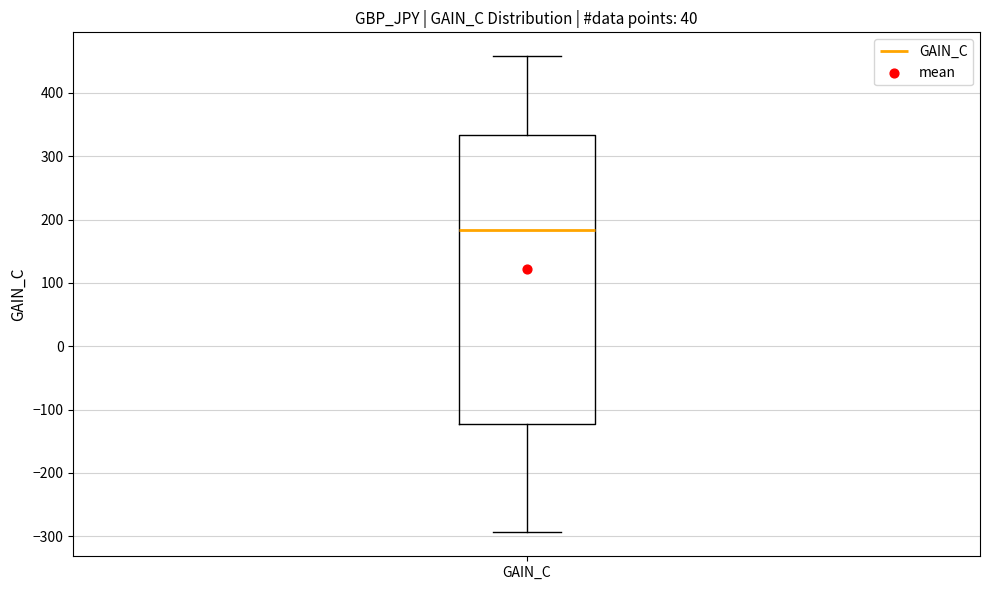

Transcribe this box plot: give where the median line is, the range the box spans, and where the two whiskers end, as read against the y-axis. The values are not printed on the chart, so give them approximately, as read against the axis.

median 180, box -120 to 330, whiskers -290 to 460